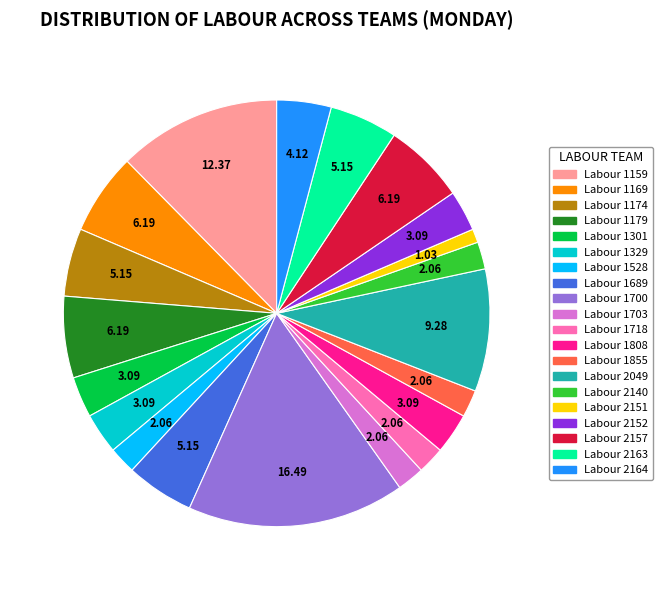

Is there a majority slice in this chart?

No